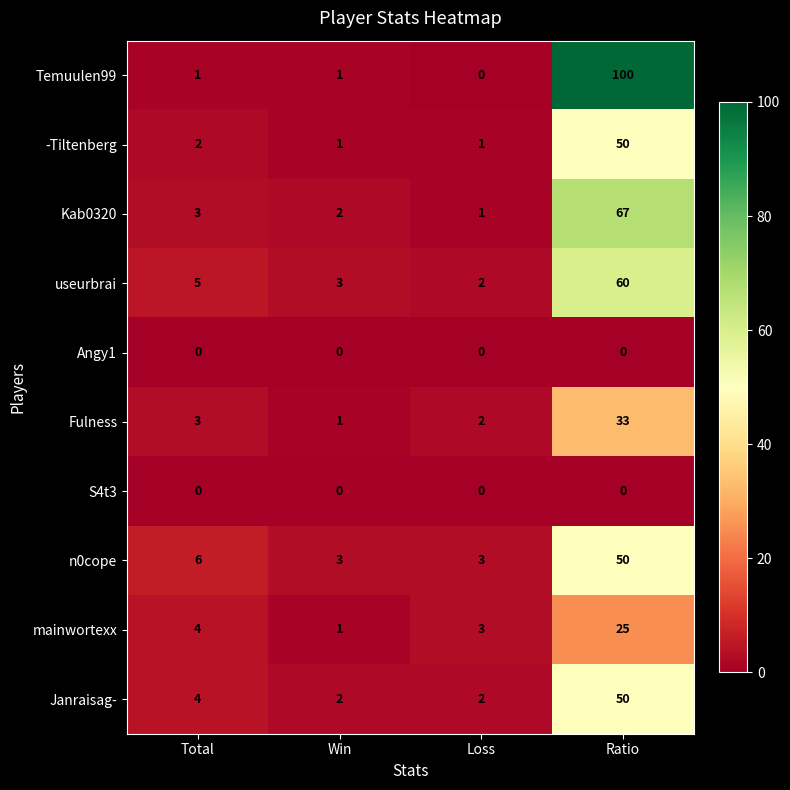

At which category is the sum across all series the highest?

Ratio